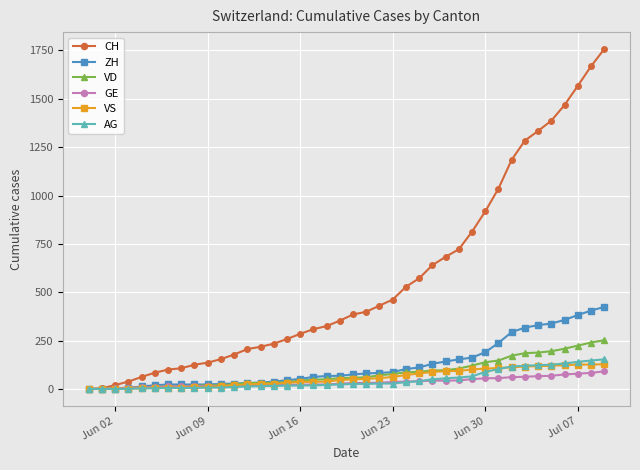

Which series has the largest total across all categories?

CH